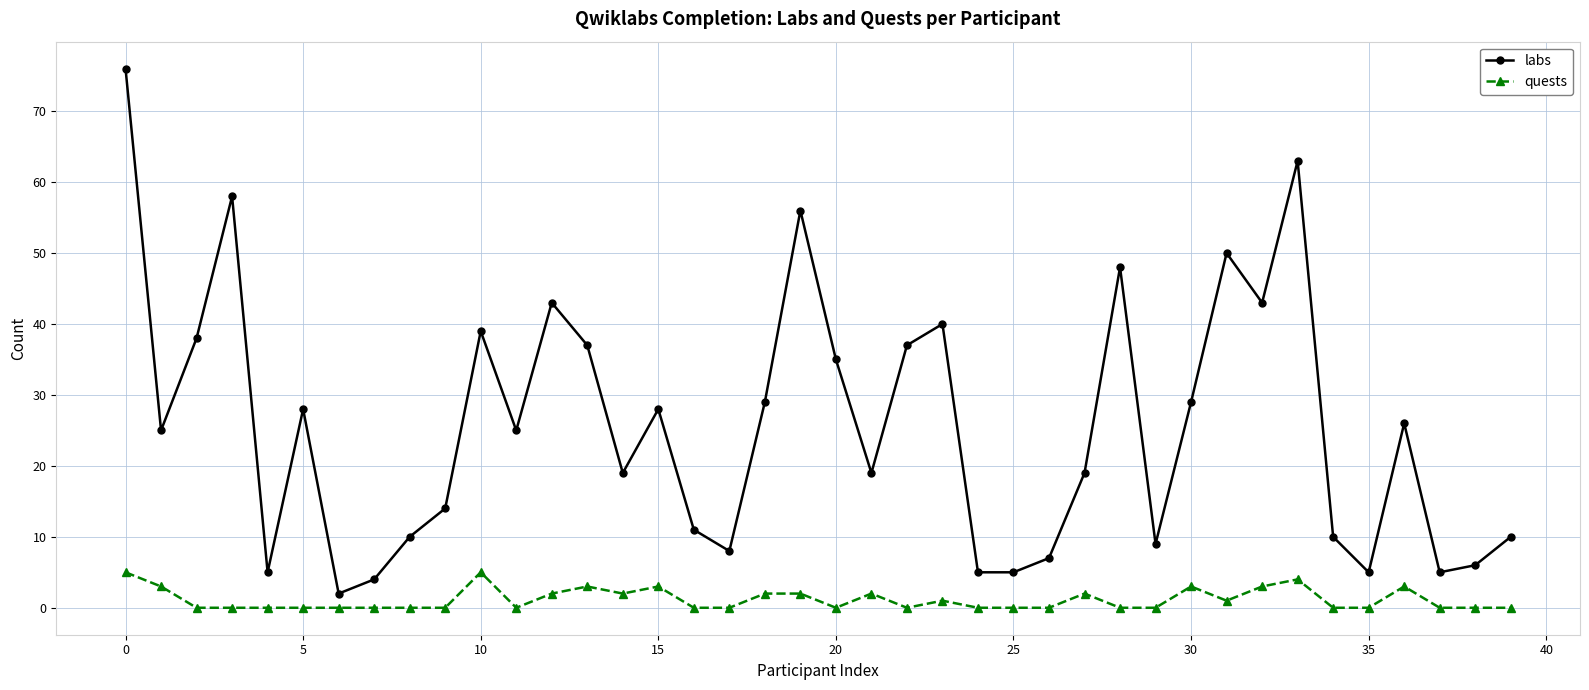

What is the value of the quests point at the 20th from the left?

2